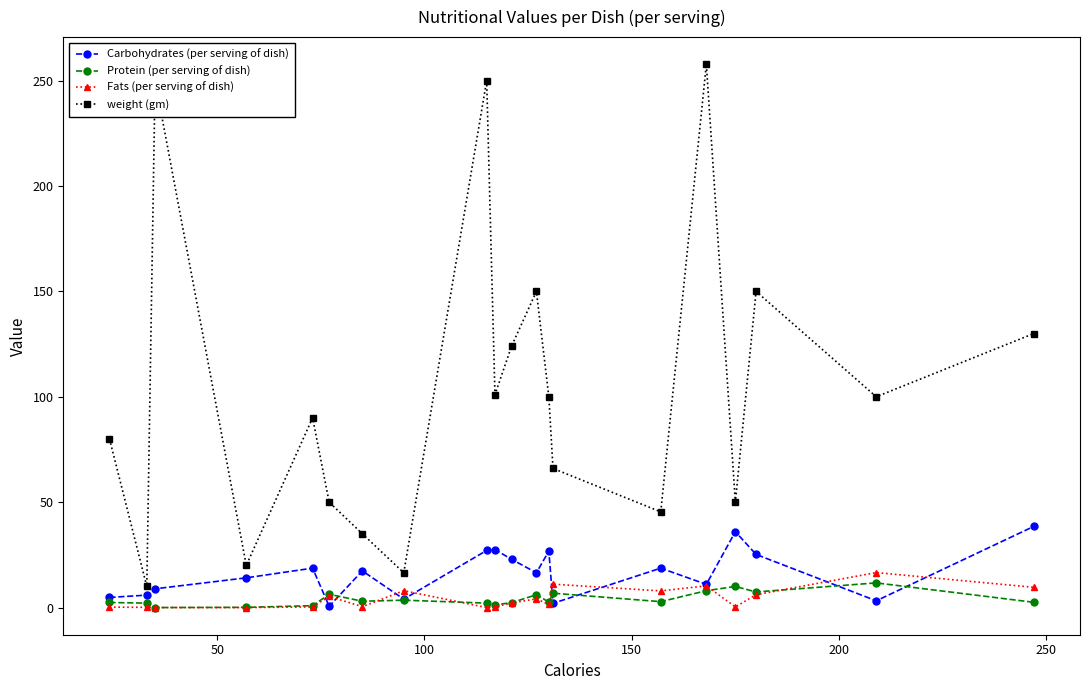

How many interior local valleys does the weight (gm) series have?

7